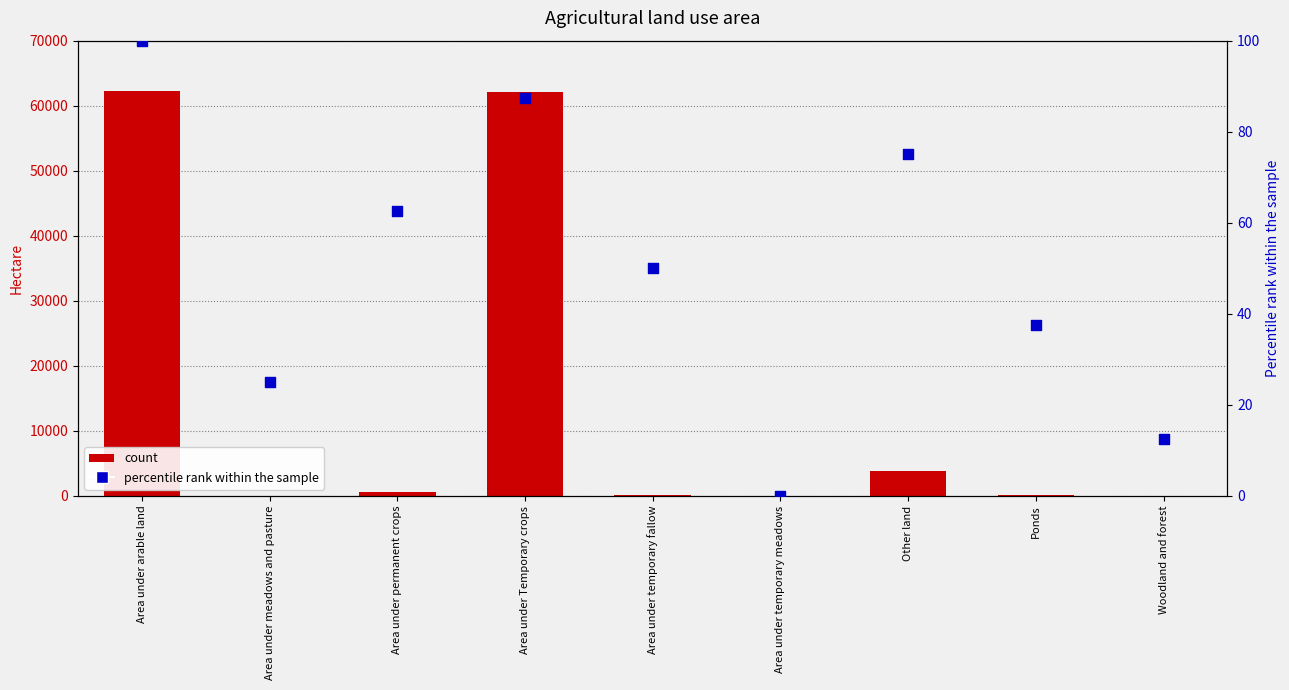

What is the total value across all series at Woodland and forest?

31.2